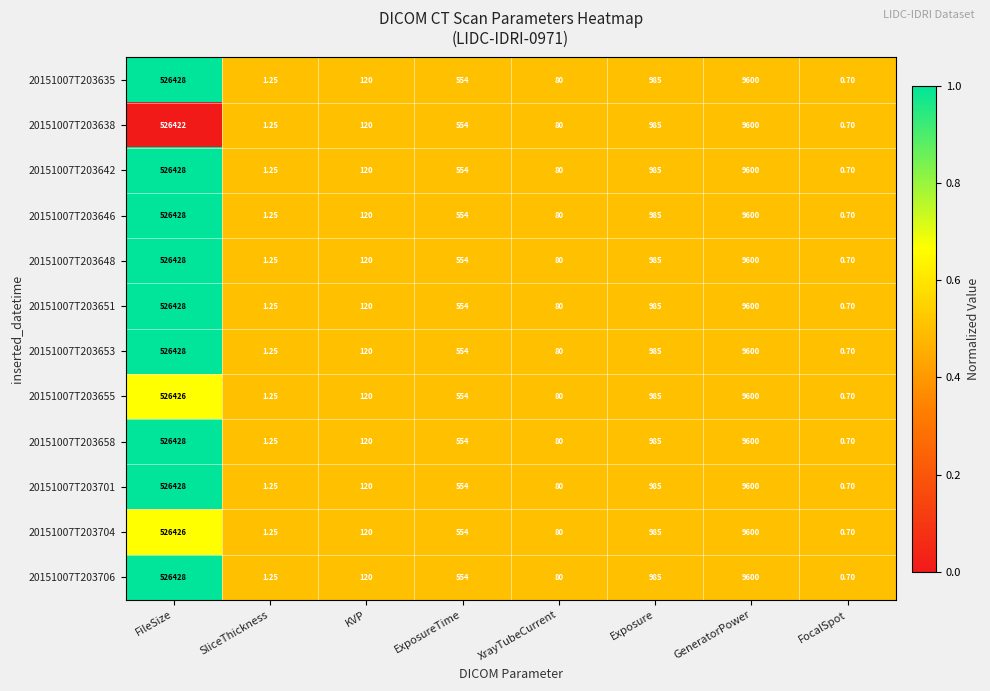

At which label is 20151007T203701 closest to 263214?

GeneratorPower